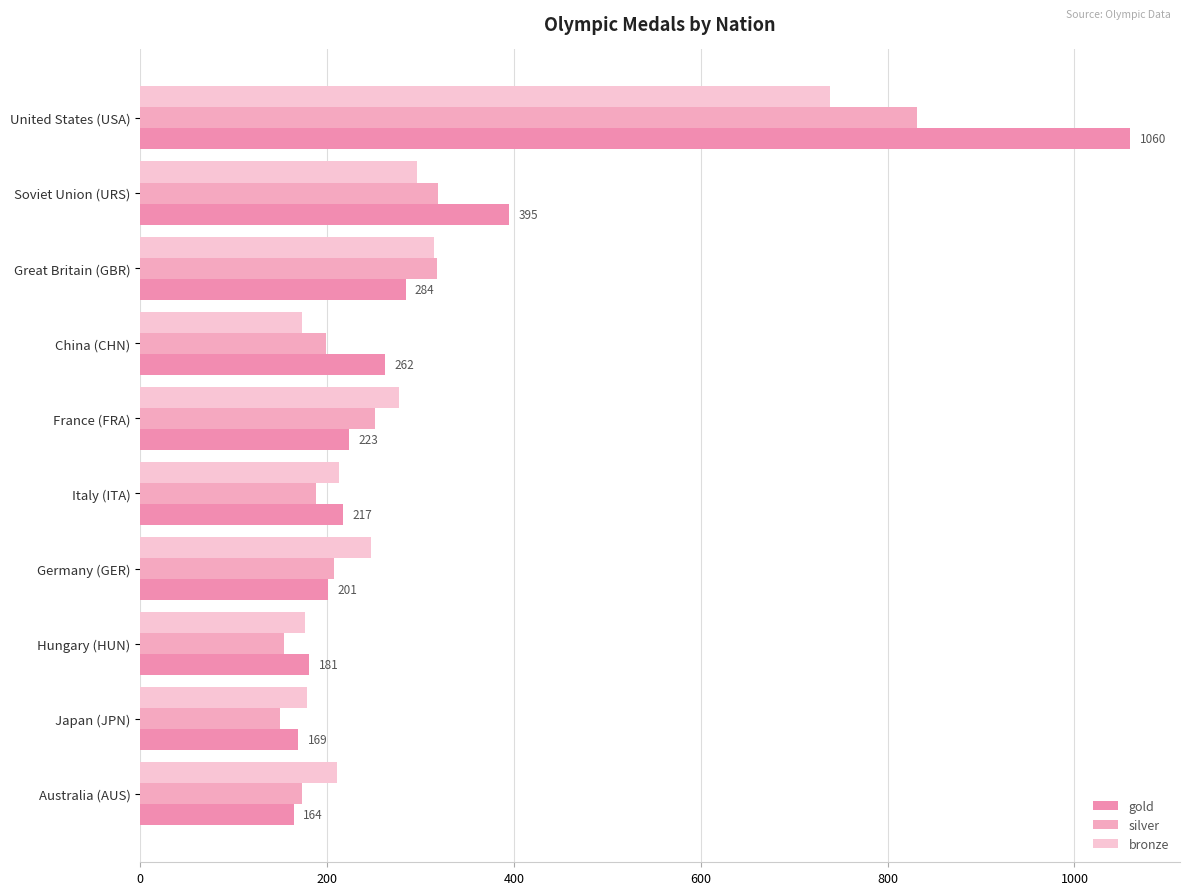

What is the difference between the second highest and minimum values in the silver series?

169